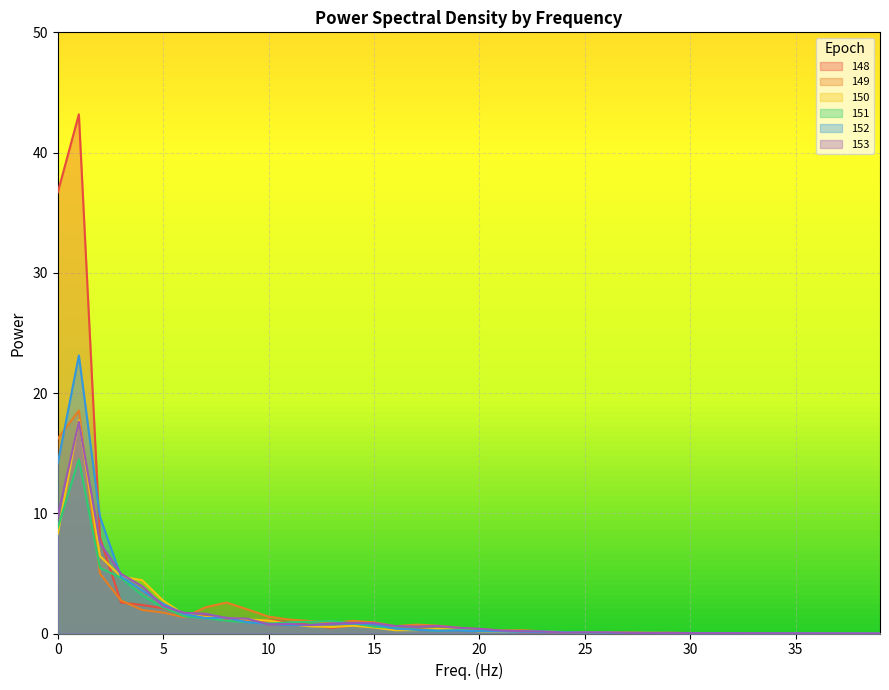

What is the spread (max minus min) of values at 21?

0.1